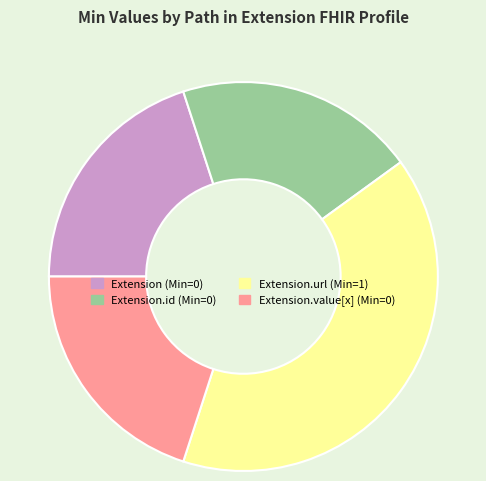

Is there a majority slice in this chart?

No